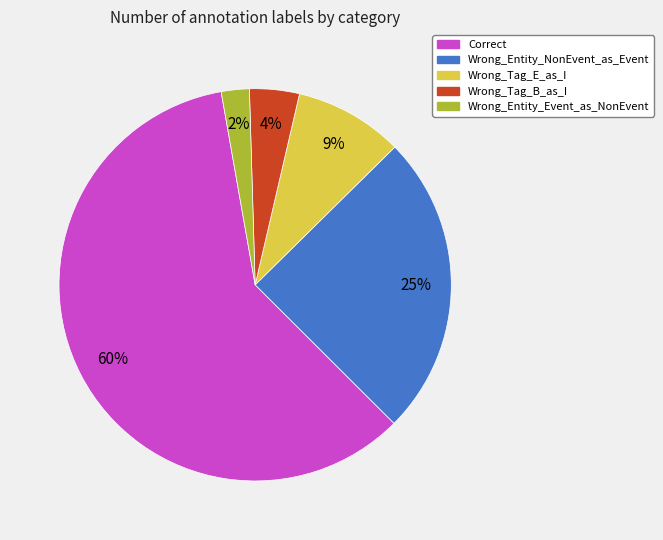

To the nearest percent, what is the average slice percentage?

20%